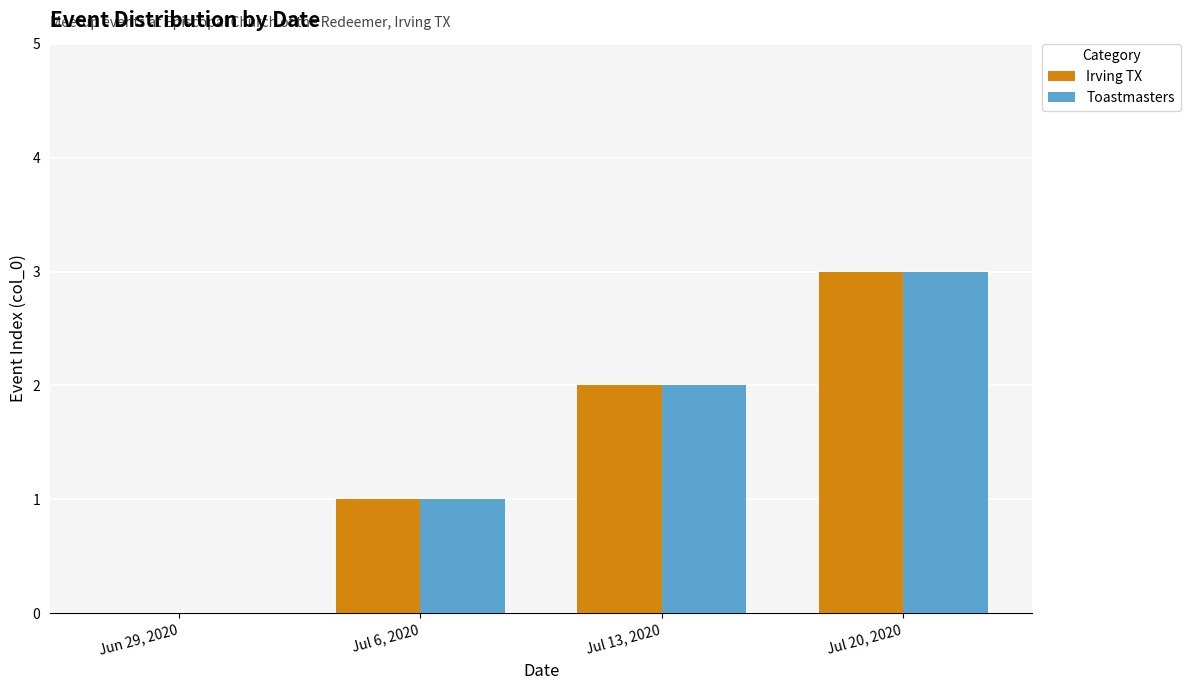

What is the highest value of the Toastmasters series?

3